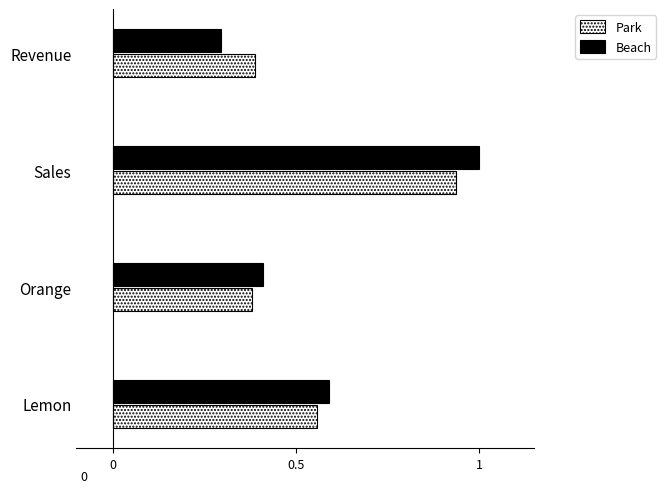

Is the value of Beach at Lemon greater than the value of Park at Revenue?

Yes